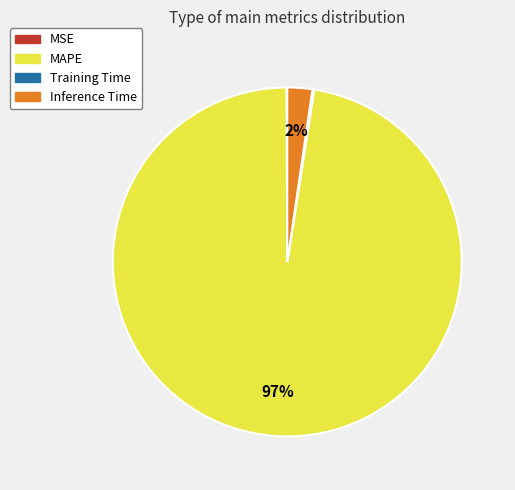

The MAPE slice represents 97% of the pie. True or false?

True